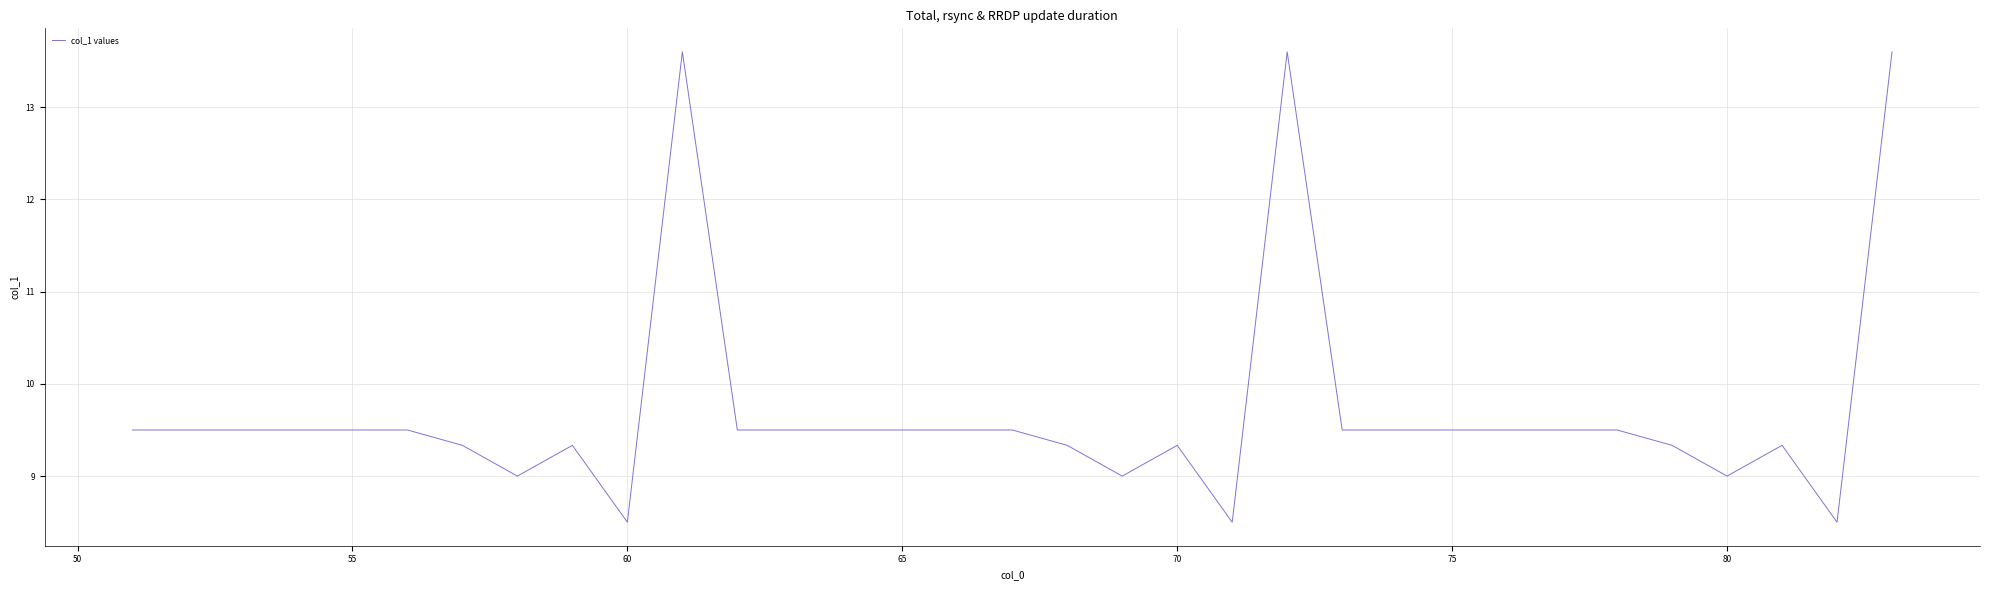

What is the difference between the maximum and minimum values?

5.1